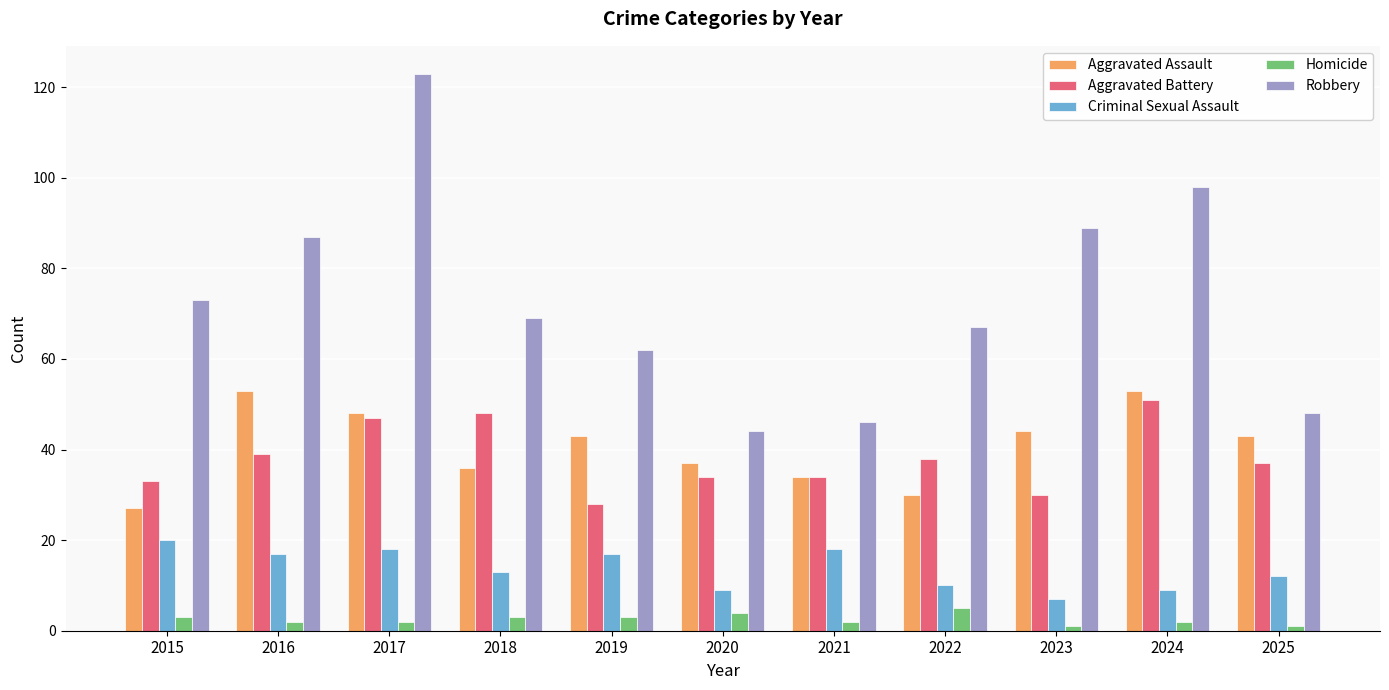

The Homicide series shows 3 at 2019. True or false?

True